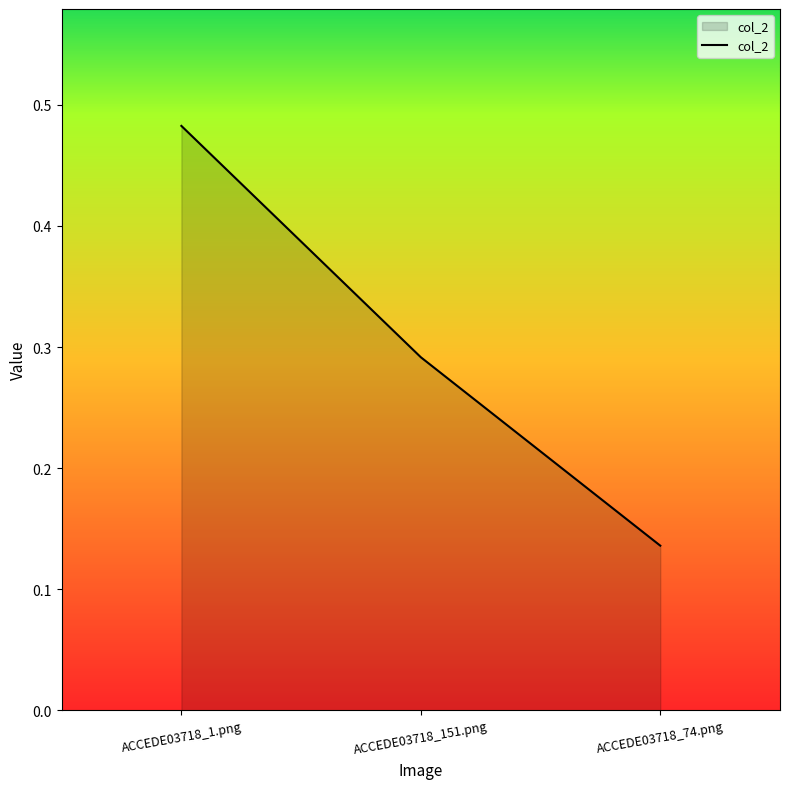

Which has a higher value, ACCEDE03718_1.png or ACCEDE03718_74.png?

ACCEDE03718_1.png